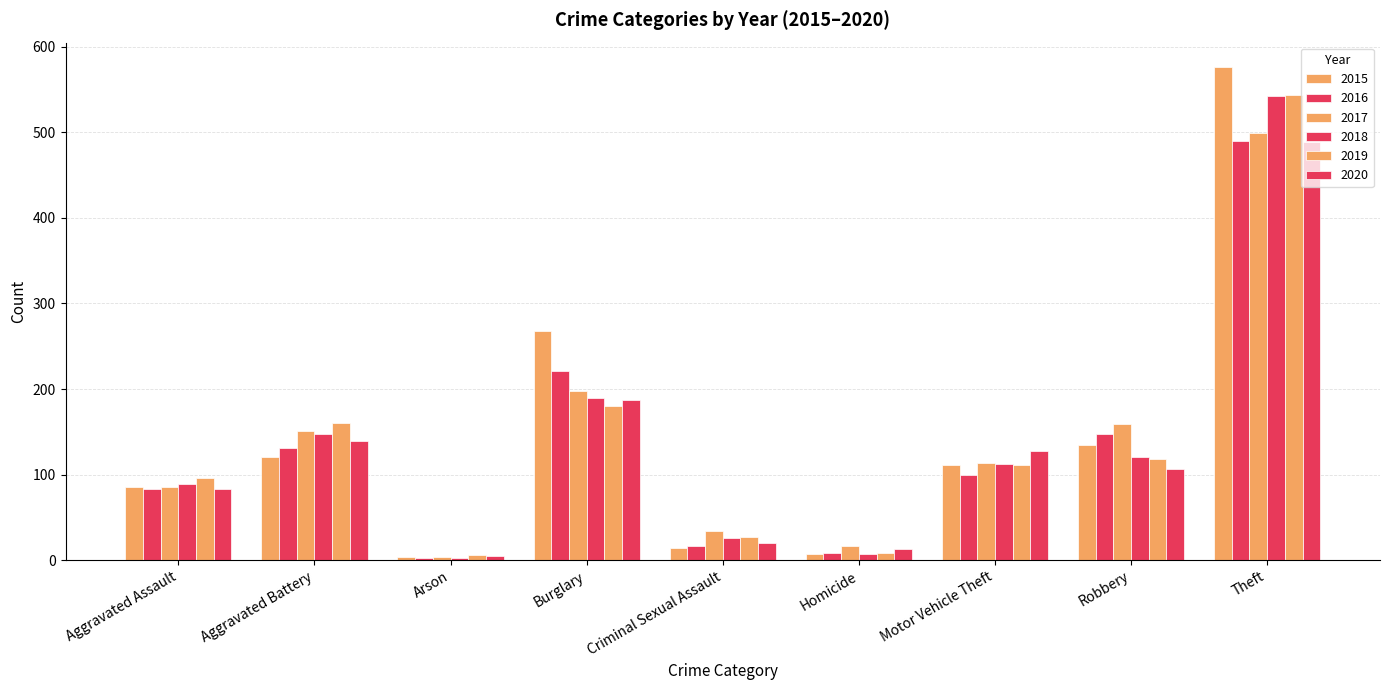

Reading left to right, transcribe all the data shown in this chart.

2015: Aggravated Assault=85	Aggravated Battery=121	Arson=4	Burglary=268	Criminal Sexual Assault=14	Homicide=7	Motor Vehicle Theft=111	Robbery=135	Theft=576
2016: Aggravated Assault=83	Aggravated Battery=131	Arson=2	Burglary=221	Criminal Sexual Assault=17	Homicide=8	Motor Vehicle Theft=99	Robbery=147	Theft=490
2017: Aggravated Assault=85	Aggravated Battery=151	Arson=4	Burglary=198	Criminal Sexual Assault=34	Homicide=16	Motor Vehicle Theft=114	Robbery=159	Theft=499
2018: Aggravated Assault=89	Aggravated Battery=147	Arson=3	Burglary=190	Criminal Sexual Assault=26	Homicide=7	Motor Vehicle Theft=112	Robbery=120	Theft=542
2019: Aggravated Assault=96	Aggravated Battery=160	Arson=6	Burglary=180	Criminal Sexual Assault=27	Homicide=8	Motor Vehicle Theft=111	Robbery=118	Theft=544
2020: Aggravated Assault=83	Aggravated Battery=139	Arson=5	Burglary=187	Criminal Sexual Assault=20	Homicide=13	Motor Vehicle Theft=128	Robbery=107	Theft=489